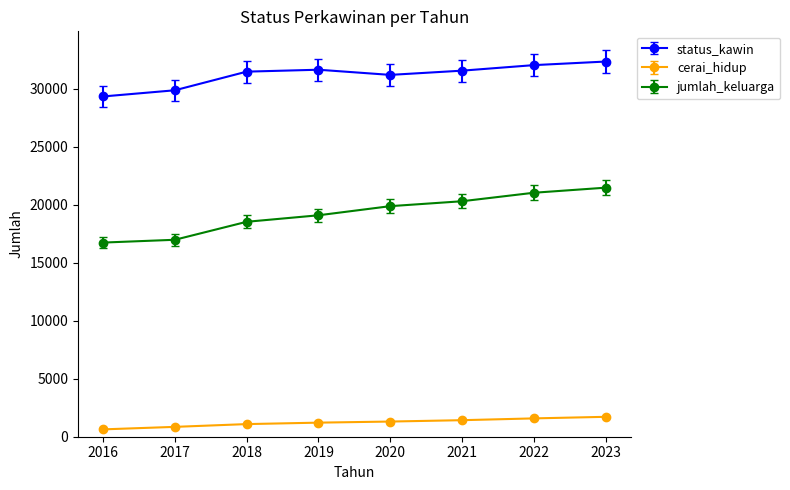

True or false: status_kawin and jumlah_keluarga intersect in this chart.

False